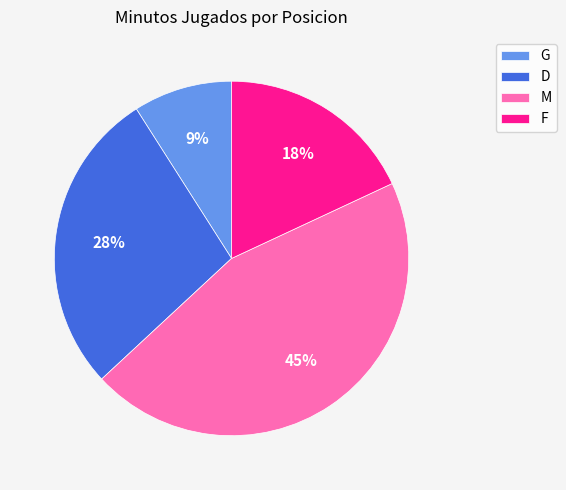

How many slices are in this pie chart?

4